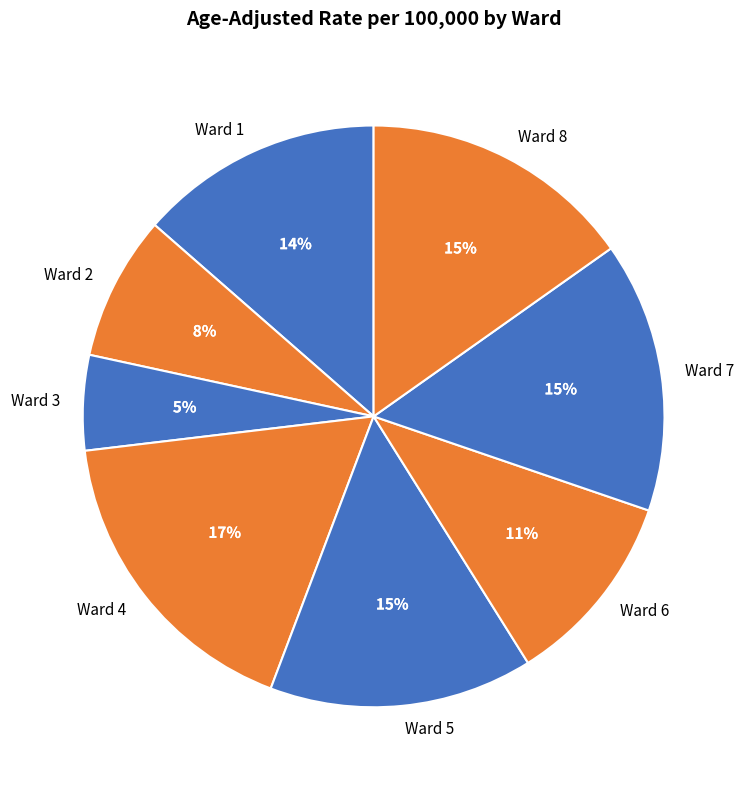

Which slice is the smallest?

Ward 3